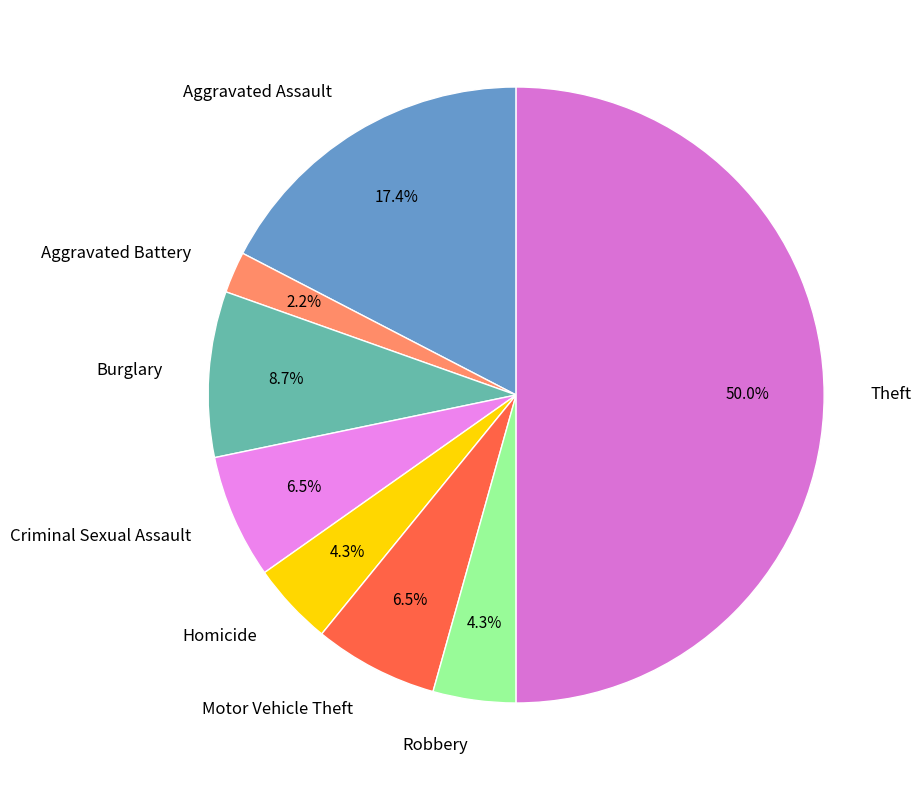

What percentage is the Theft slice, to the nearest percent?

50%